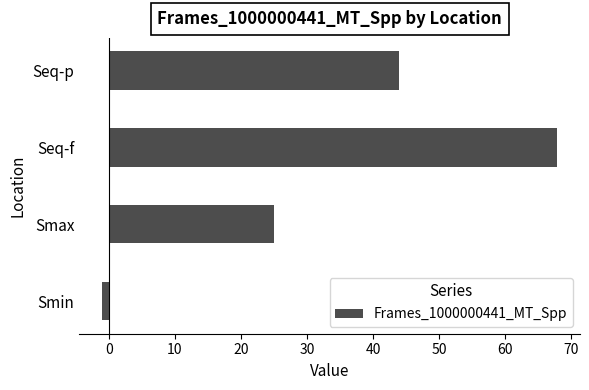

Which has a higher value, Smax or Smin?

Smax